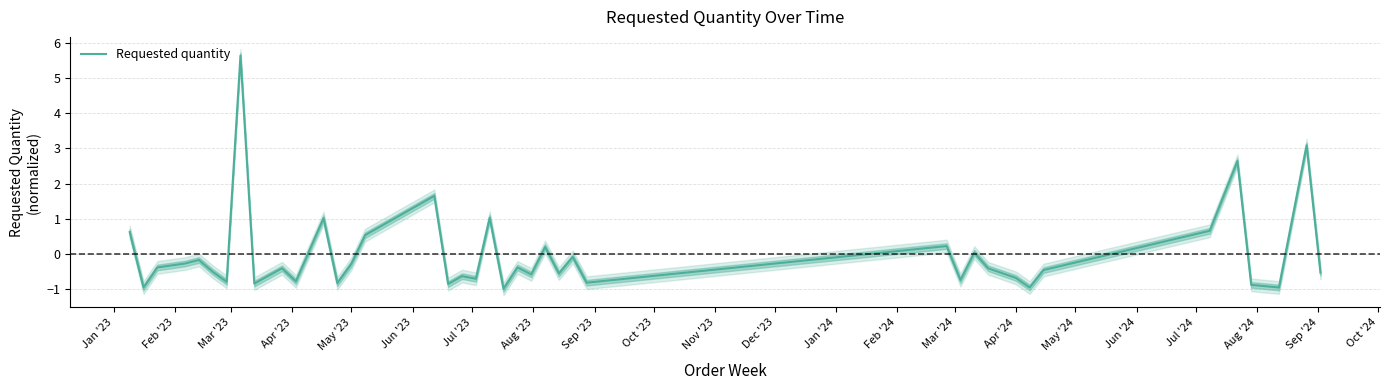

Is this an area chart (filled region under the line)?

No